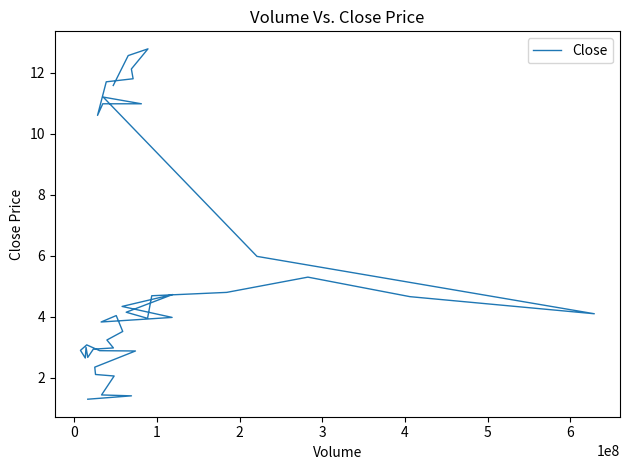

Does the chart display data point markers on the line(s)?

No